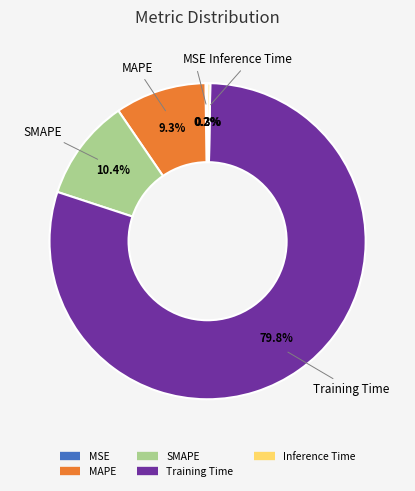

How much of the chart is everything except SMAPE?

89.6%